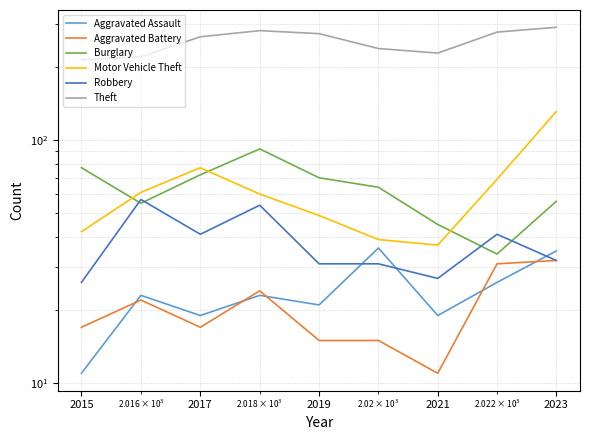

How many categories are shown in the chart?

9